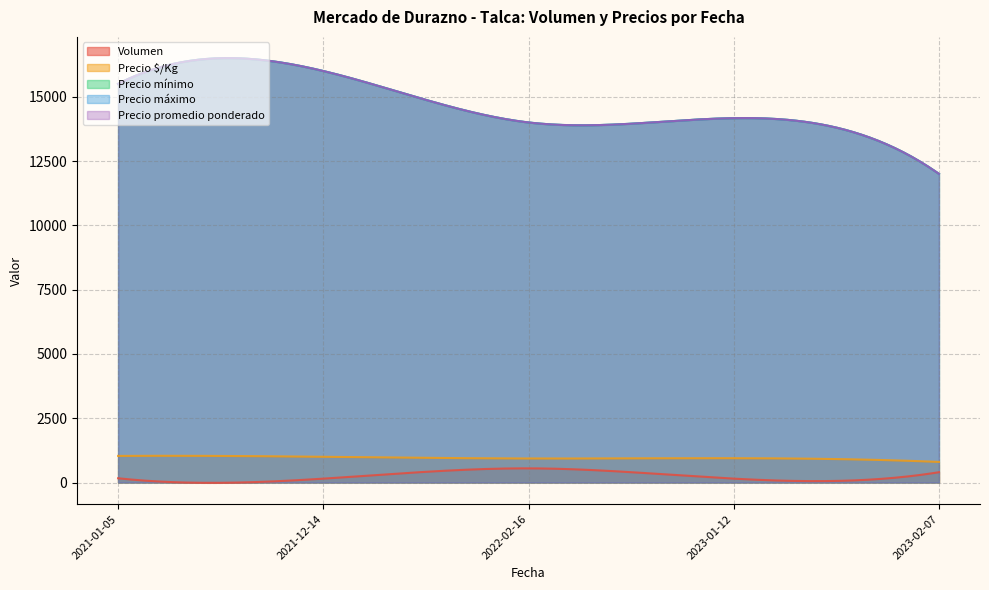

In Precio promedio ponderado, how many points are lower than both neighbors (excluding endpoints)?

6